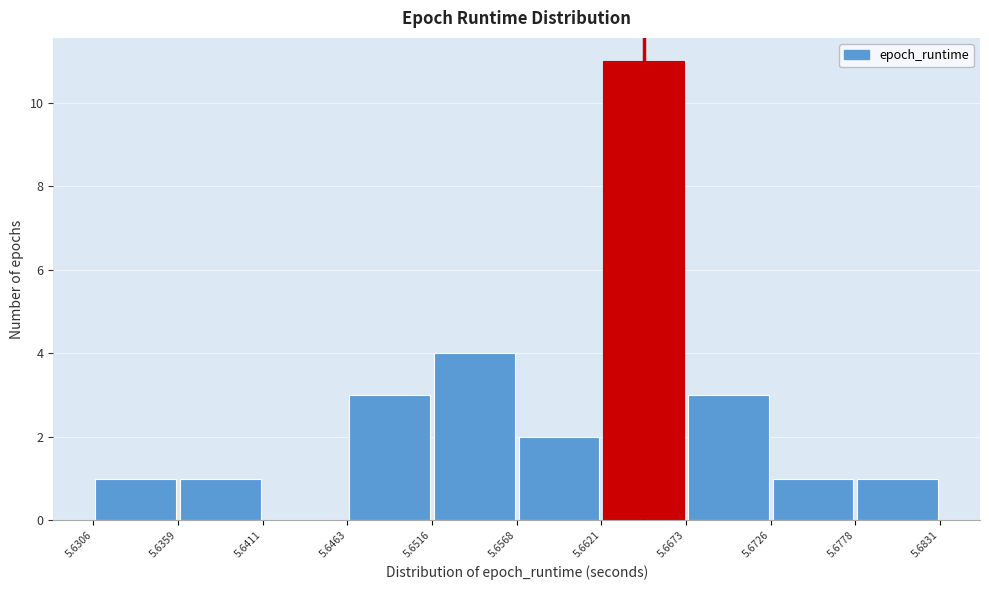

Reading left to right, transcribe this chart: for each bar, give the range it covers on the x-axis and its height. The values are not printed on the chart, so give them approximately, as read against the axis.

5.6306 to 5.6359: 1
5.6359 to 5.6411: 1
5.6411 to 5.6463: 0
5.6463 to 5.6516: 3
5.6516 to 5.6568: 4
5.6568 to 5.6621: 2
5.6621 to 5.6673: 11
5.6673 to 5.6726: 3
5.6726 to 5.6778: 1
5.6778 to 5.6831: 1